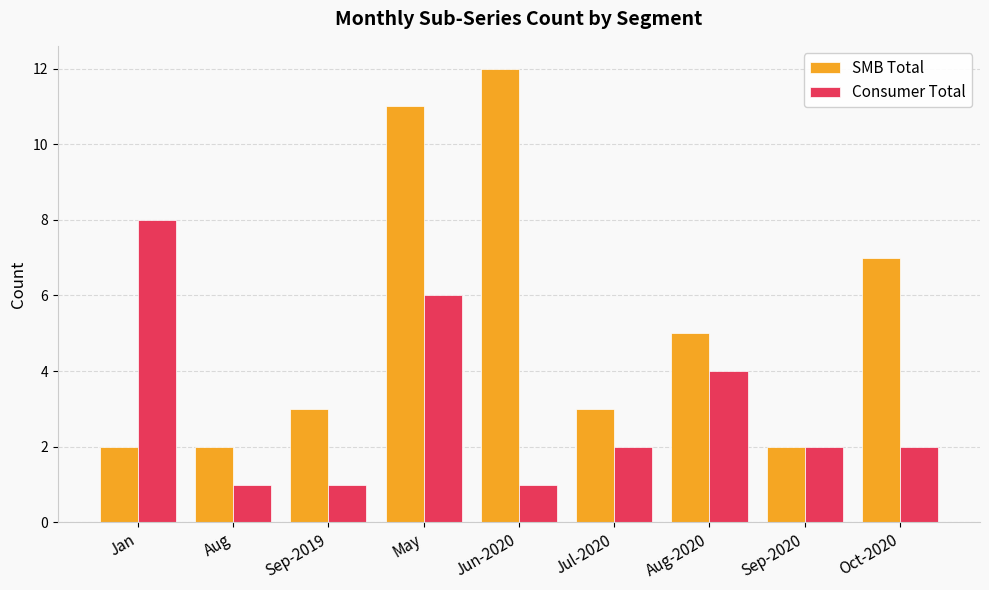

Count the number of data series in this chart.

2